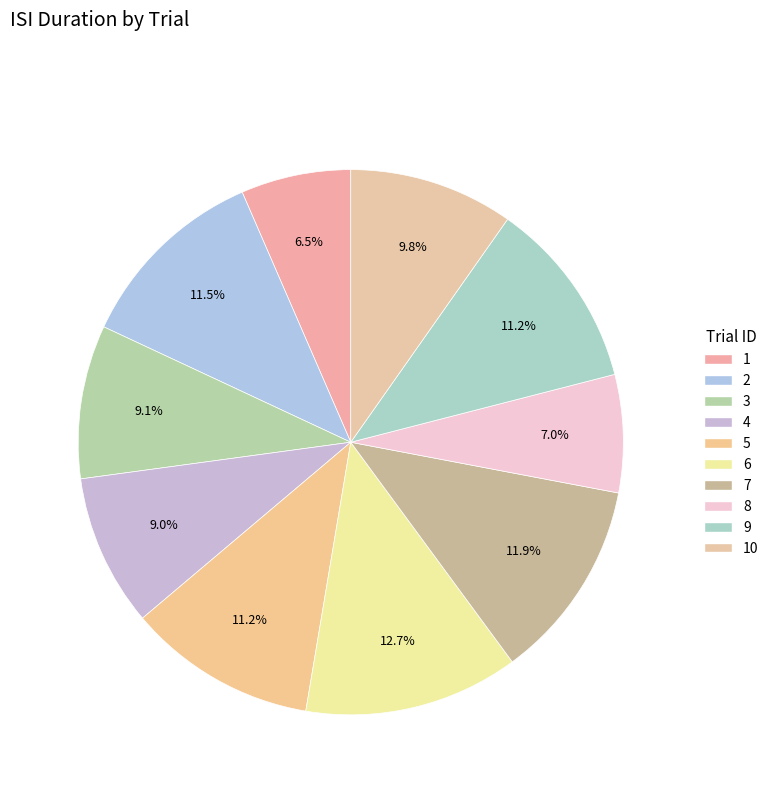

True or false: 1 accounts for 7% of the total.

True